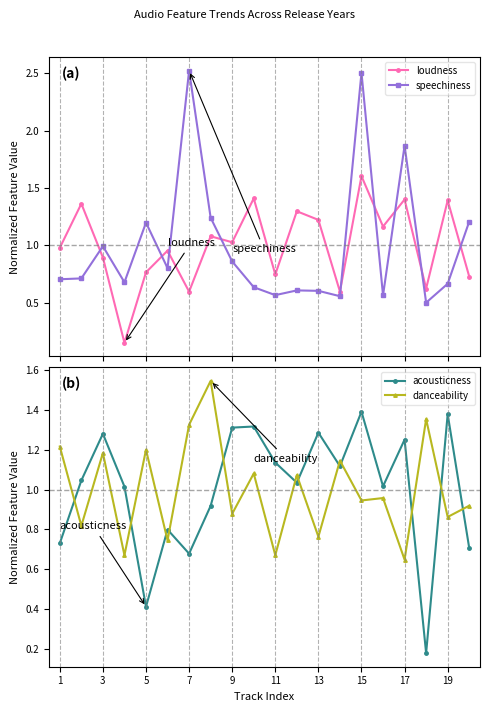

How many times do loudness and danceability cross each other?

10